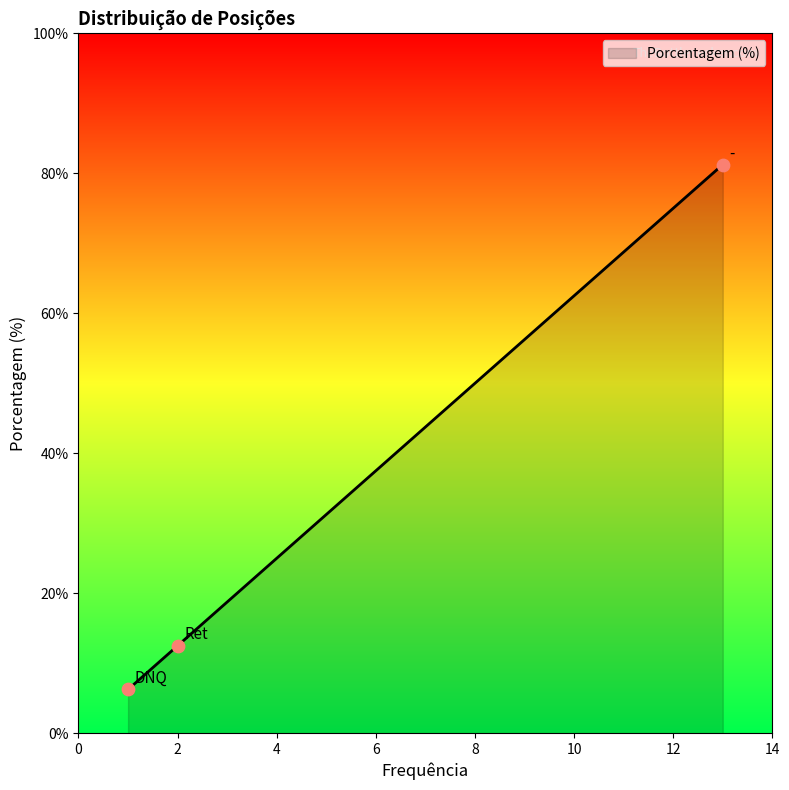

What is the sum of all values?

100.0